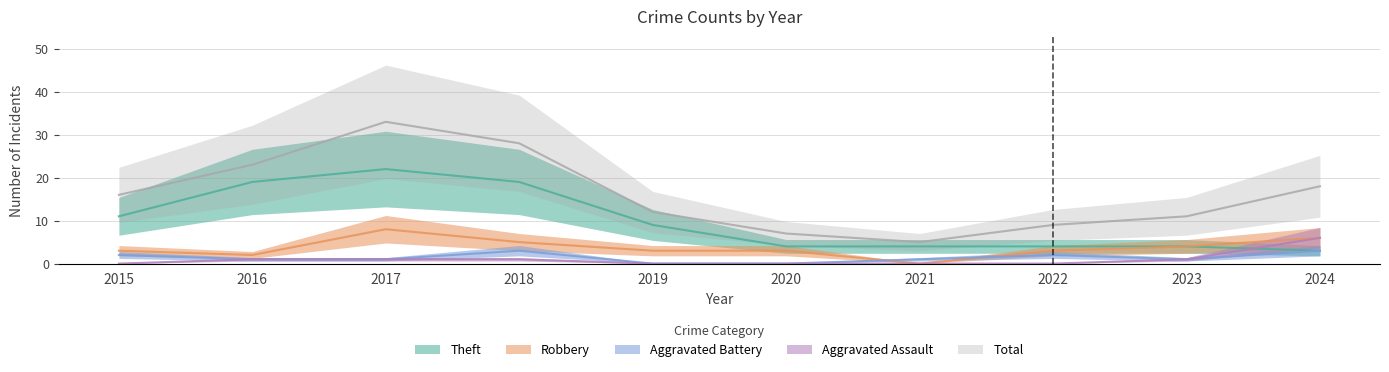

At which label does Theft reach its peak?

2017